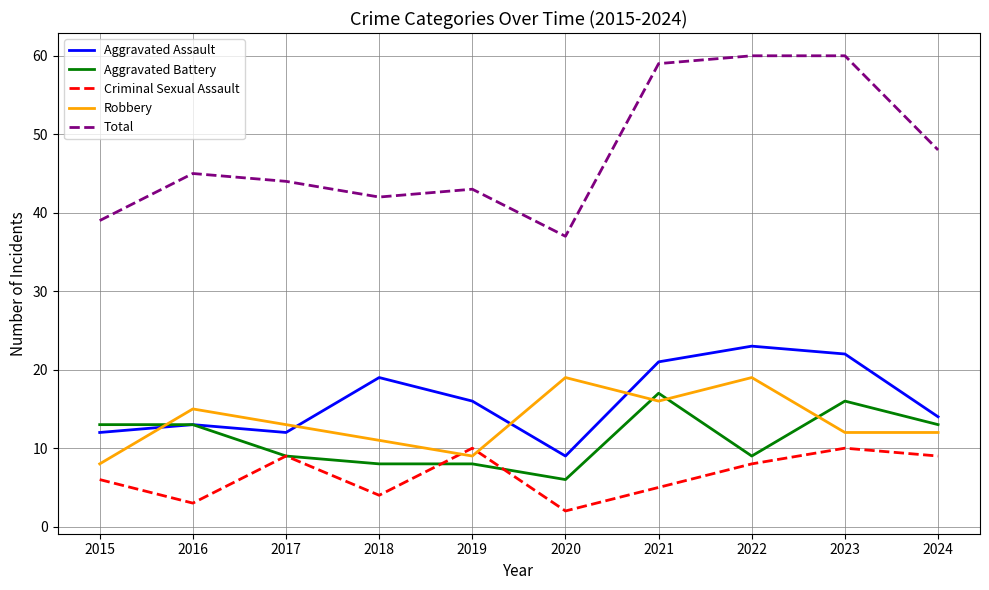

At which category does Robbery reach its first local peak?

2016